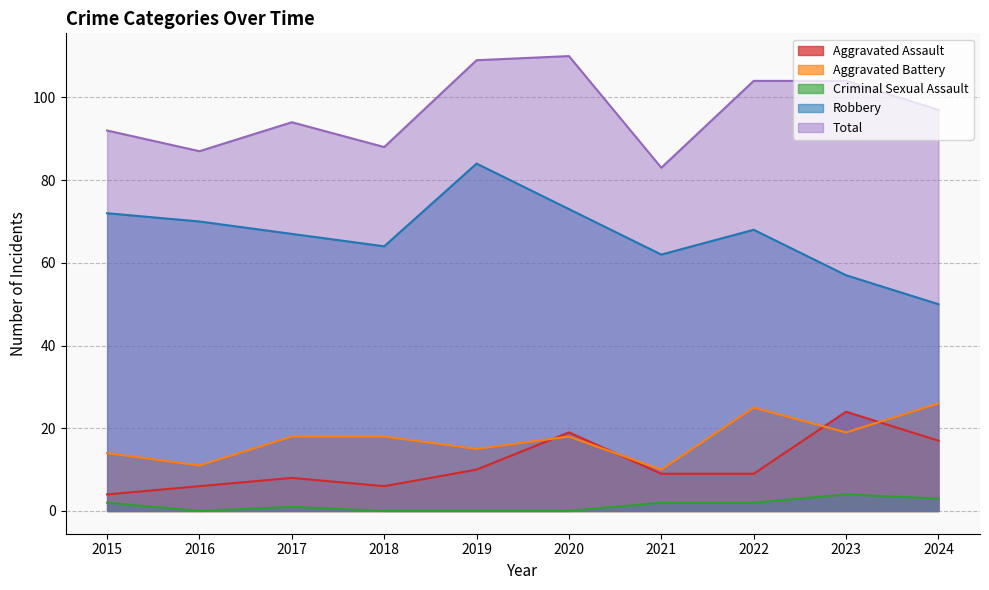

True or false: Aggravated Assault and Robbery cross at least once.

False